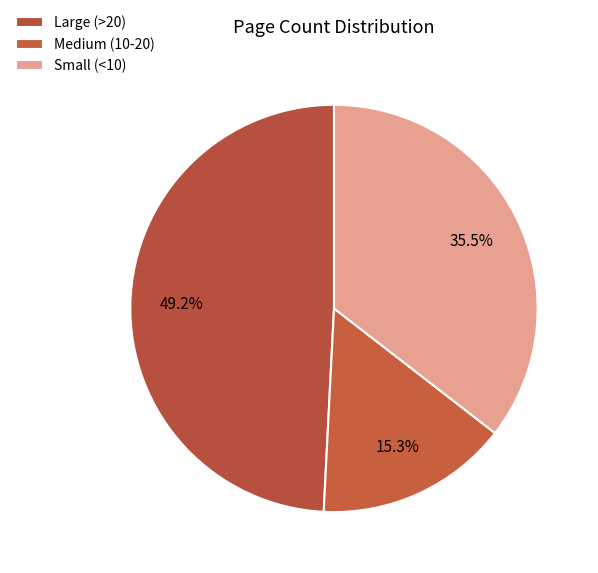

How many slices are in this pie chart?

3